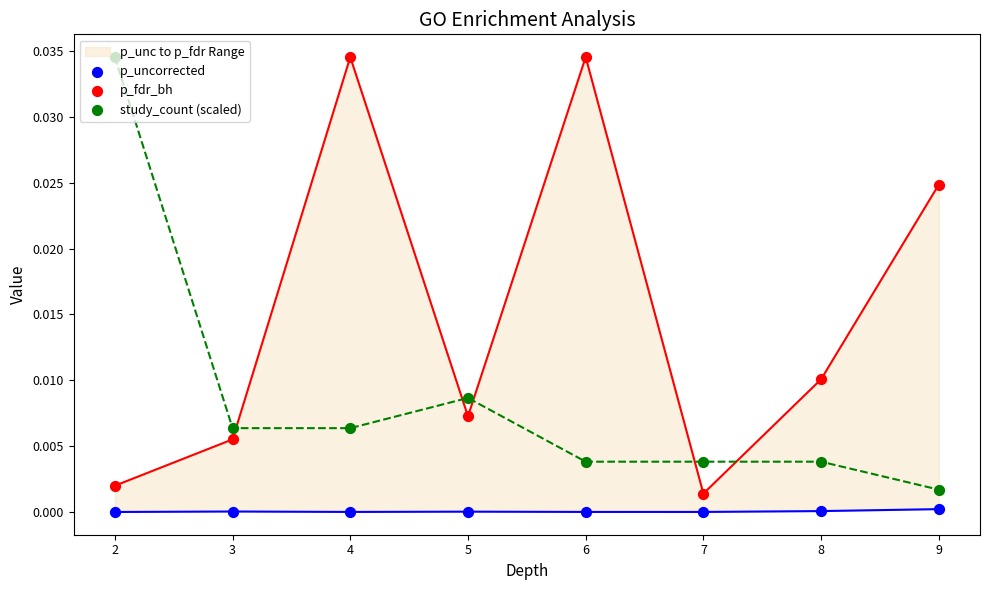

Which series has the largest total across all categories?

p_fdr_bh